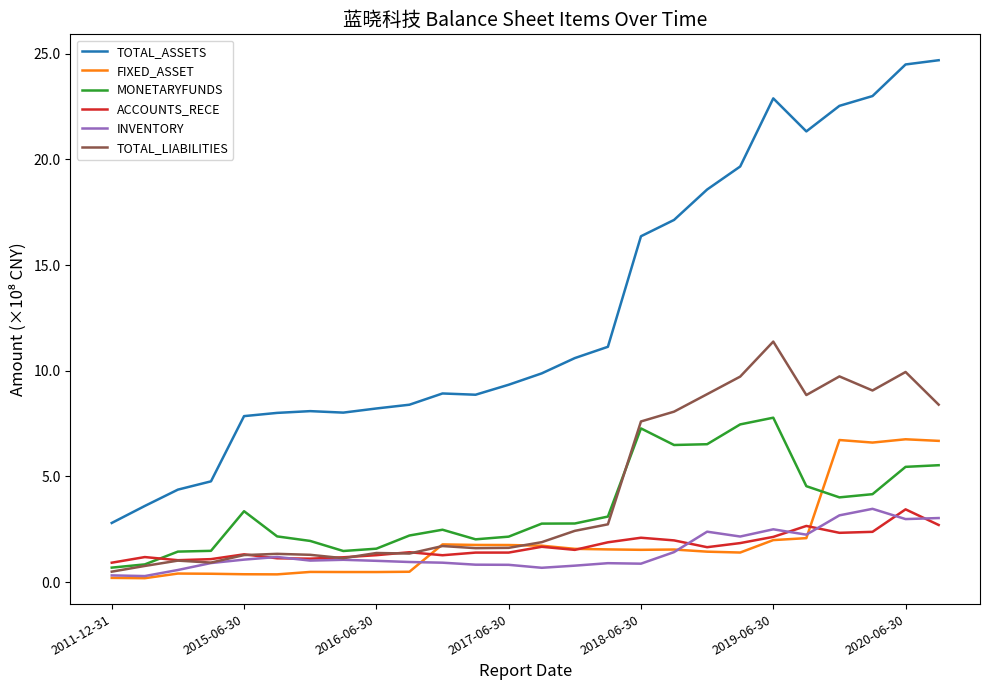

Does the chart display data point markers on the line(s)?

No